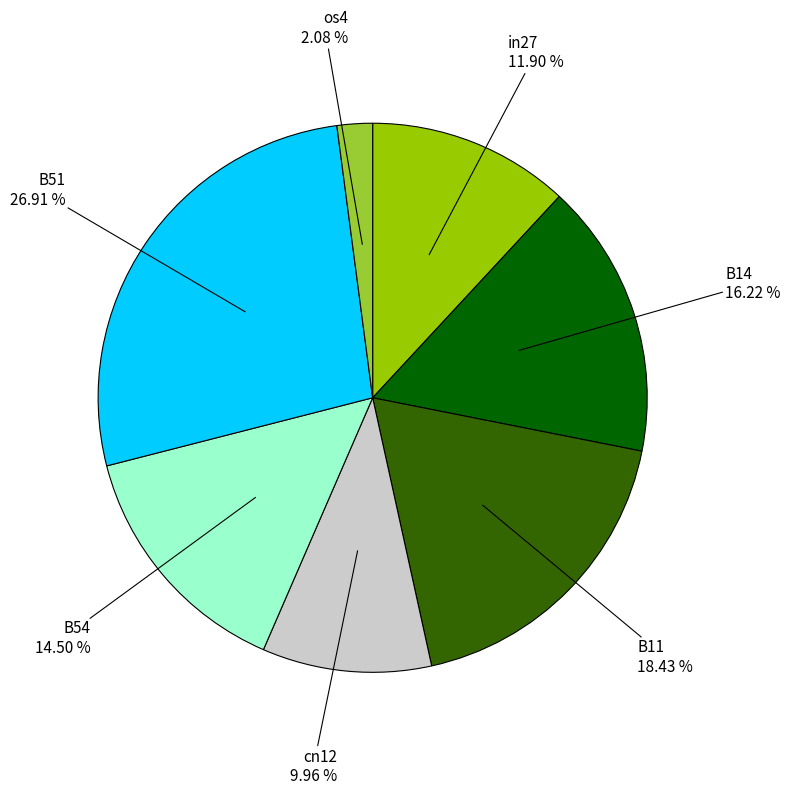

Count the number of slices in the pie.

7